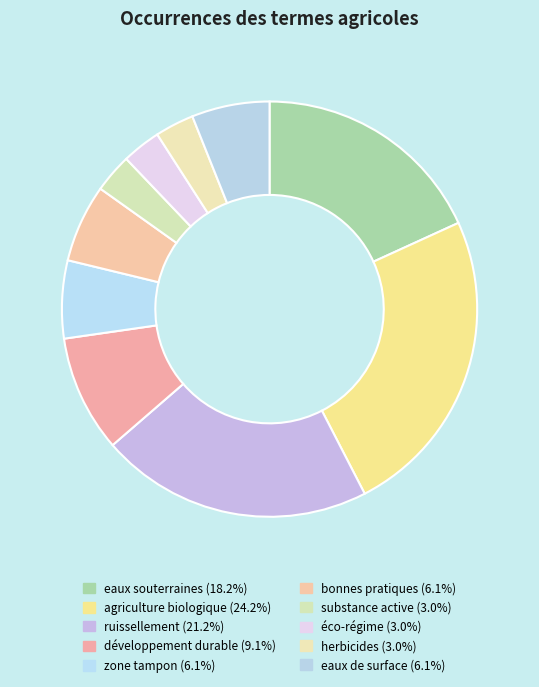

Does zone tampon represent more than half of the total?

No